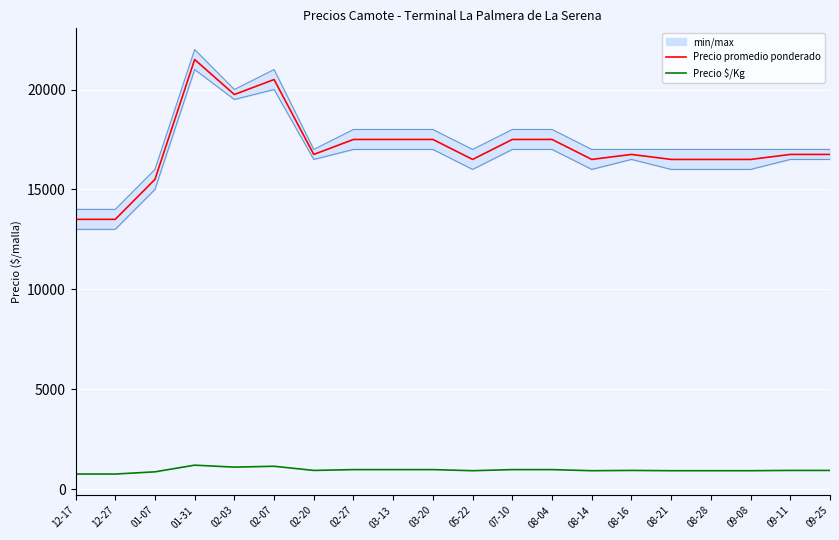

At which category does Precio promedio ponderado reach its first local peak?

01-31